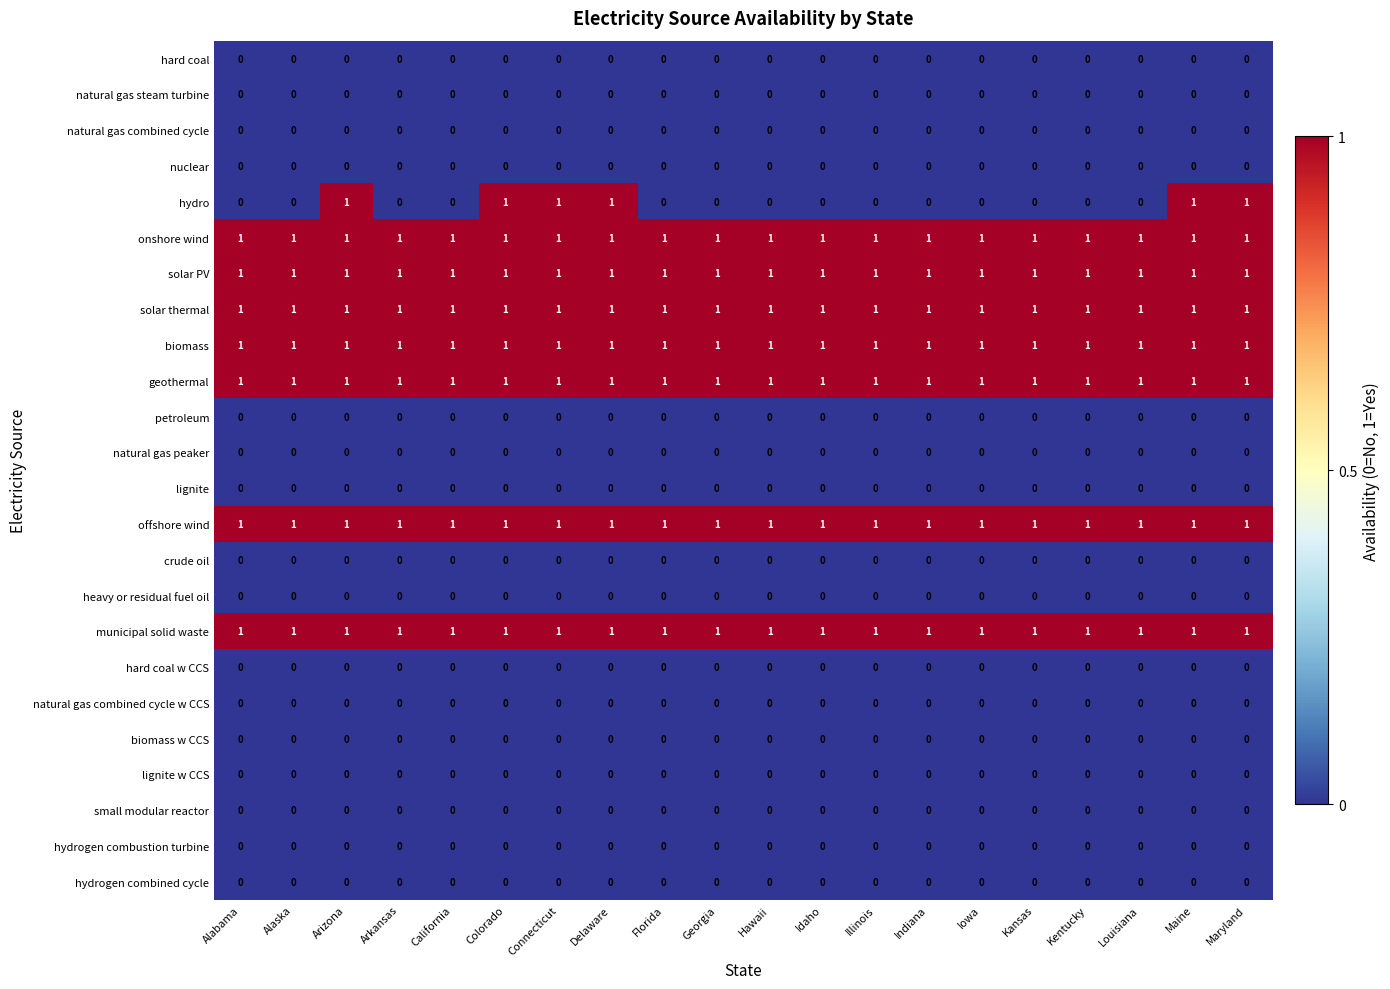

Which series has the largest range (max minus min)?

hydro